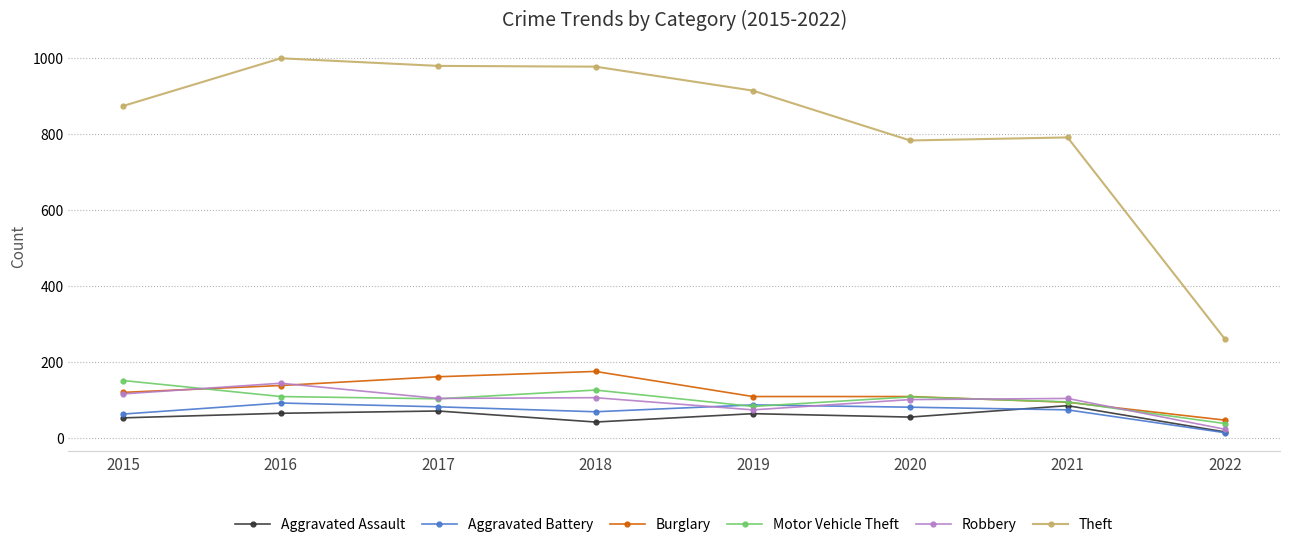

The value of Robbery at 2017 is 105. True or false?

True